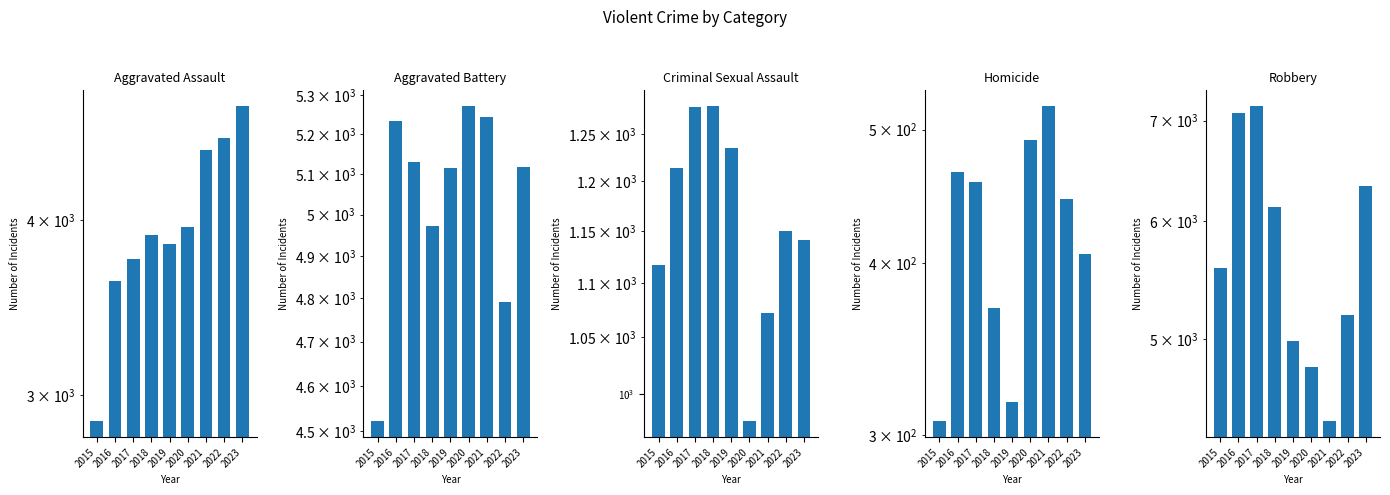

At which label is Robbery closest to 5782?

2015